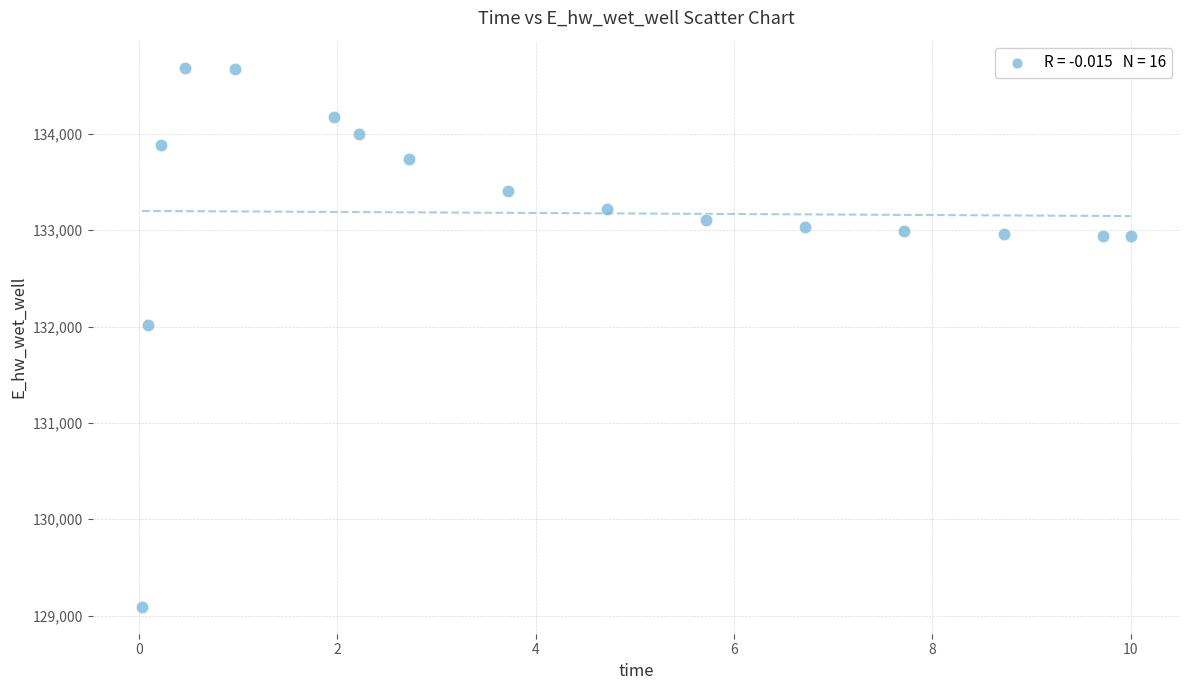

What is the range of Y values (max minus min)?

5594.5